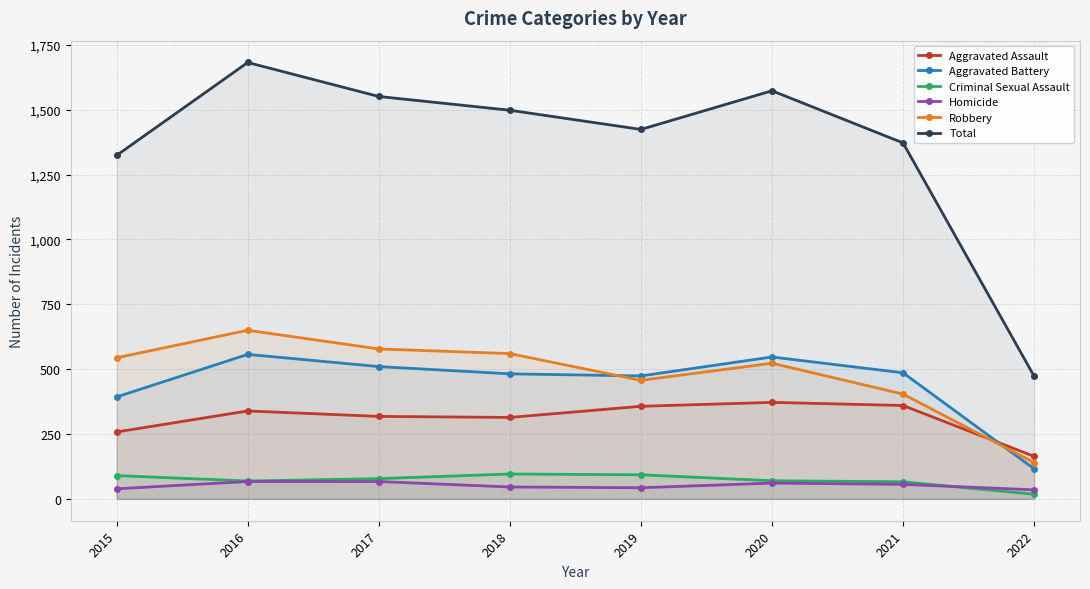

True or false: Aggravated Battery has a value of 58 at 2022.

False